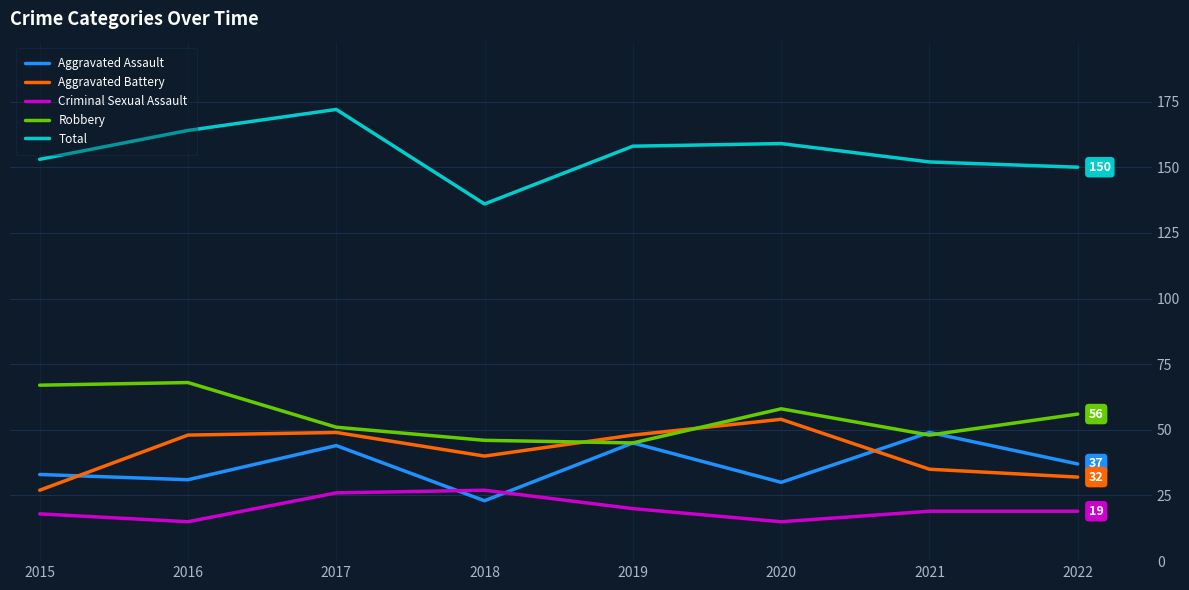

Where does the Total series first go above 158?

2016